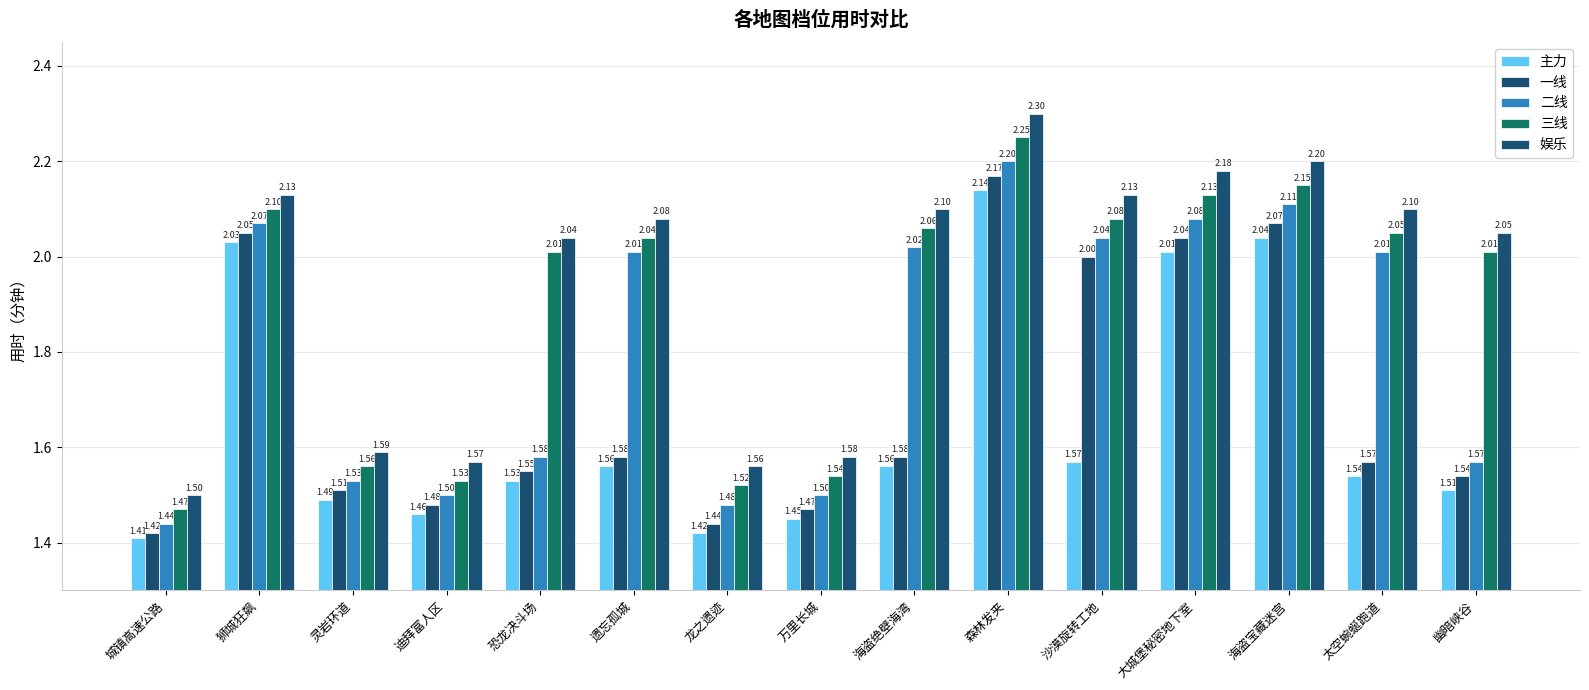

Reading right to left, what are all the values shown in this chart?

主力: 幽暗峡谷=1.5	太空蜿蜒跑道=1.5	海盗宝藏迷宫=2.0	大城堡秘密地下室=2.0	沙漠旋转工地=1.6	森林发夹=2.1	海盗绝壁海湾=1.6	万里长城=1.4	龙之遗迹=1.4	遗忘孤城=1.6	恐龙决斗场=1.5	迪拜富人区=1.5	灵岩环道=1.5	狮城狂飙=2.0	城镇高速公路=1.4
一线: 幽暗峡谷=1.5	太空蜿蜒跑道=1.6	海盗宝藏迷宫=2.1	大城堡秘密地下室=2.0	沙漠旋转工地=2.0	森林发夹=2.2	海盗绝壁海湾=1.6	万里长城=1.5	龙之遗迹=1.4	遗忘孤城=1.6	恐龙决斗场=1.6	迪拜富人区=1.5	灵岩环道=1.5	狮城狂飙=2.0	城镇高速公路=1.4
二线: 幽暗峡谷=1.6	太空蜿蜒跑道=2.0	海盗宝藏迷宫=2.1	大城堡秘密地下室=2.1	沙漠旋转工地=2.0	森林发夹=2.2	海盗绝壁海湾=2.0	万里长城=1.5	龙之遗迹=1.5	遗忘孤城=2.0	恐龙决斗场=1.6	迪拜富人区=1.5	灵岩环道=1.5	狮城狂飙=2.1	城镇高速公路=1.4
三线: 幽暗峡谷=2.0	太空蜿蜒跑道=2.0	海盗宝藏迷宫=2.1	大城堡秘密地下室=2.1	沙漠旋转工地=2.1	森林发夹=2.2	海盗绝壁海湾=2.1	万里长城=1.5	龙之遗迹=1.5	遗忘孤城=2.0	恐龙决斗场=2.0	迪拜富人区=1.5	灵岩环道=1.6	狮城狂飙=2.1	城镇高速公路=1.5
娱乐: 幽暗峡谷=2.0	太空蜿蜒跑道=2.1	海盗宝藏迷宫=2.2	大城堡秘密地下室=2.2	沙漠旋转工地=2.1	森林发夹=2.3	海盗绝壁海湾=2.1	万里长城=1.6	龙之遗迹=1.6	遗忘孤城=2.1	恐龙决斗场=2.0	迪拜富人区=1.6	灵岩环道=1.6	狮城狂飙=2.1	城镇高速公路=1.5